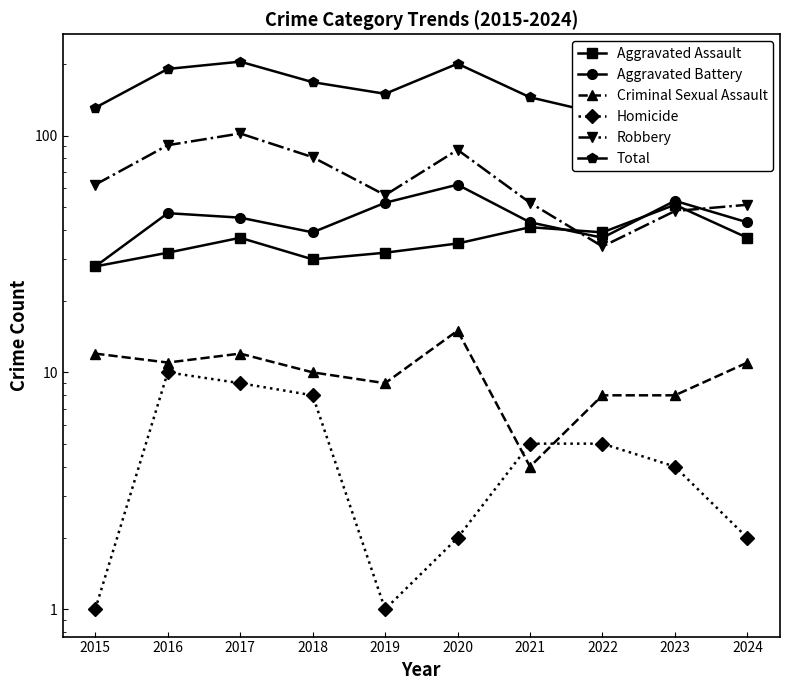

How many values in the Robbery series are below 62?

5